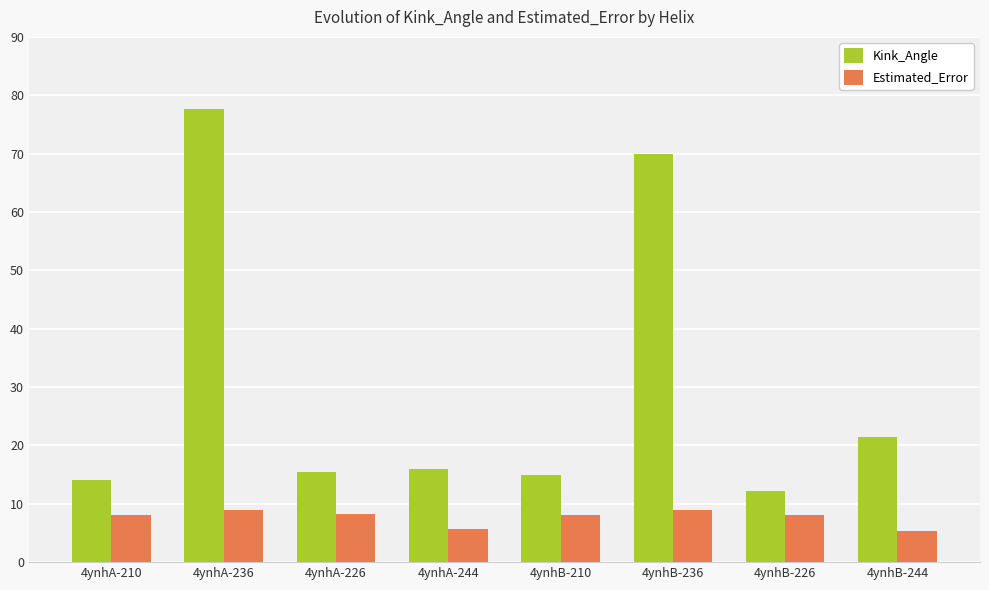

Are the bars horizontal?

No